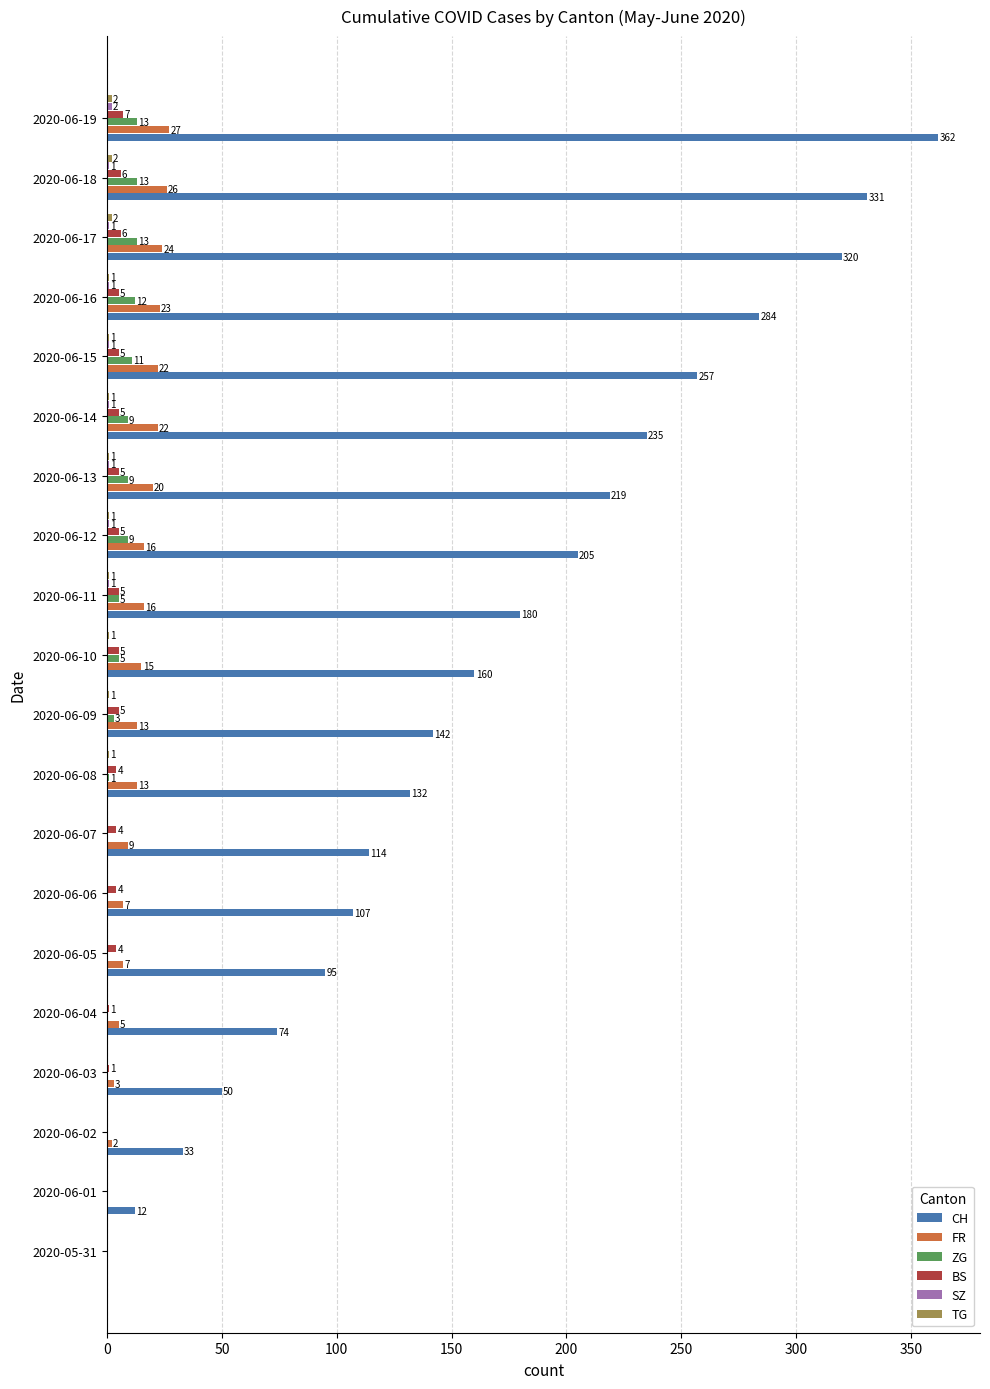

Between 2020-06-09 and 2020-06-14, which series saw the biggest shift?

CH